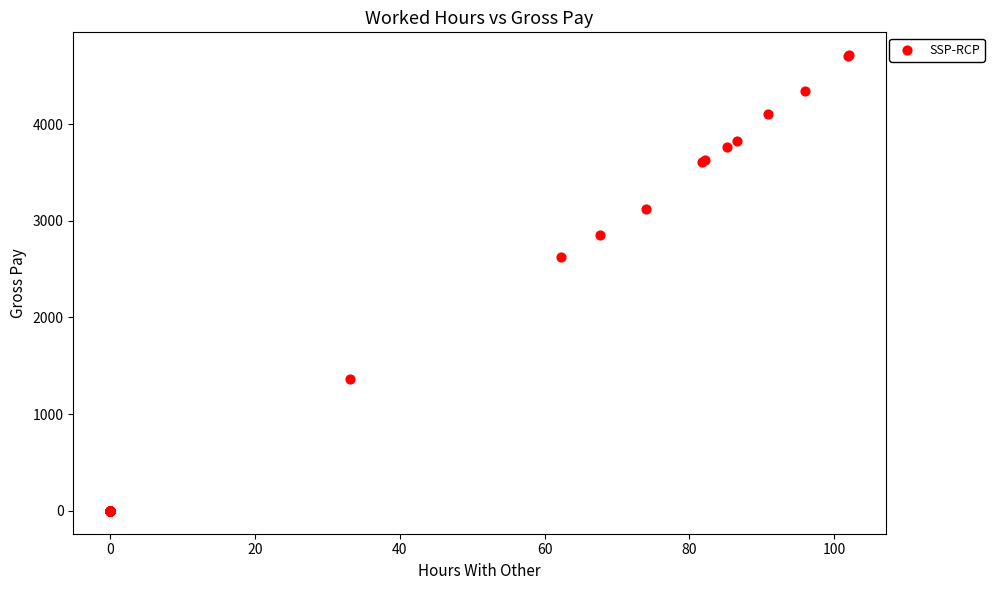

What Y value in the scatter plot is closest to 2356?

2629.1